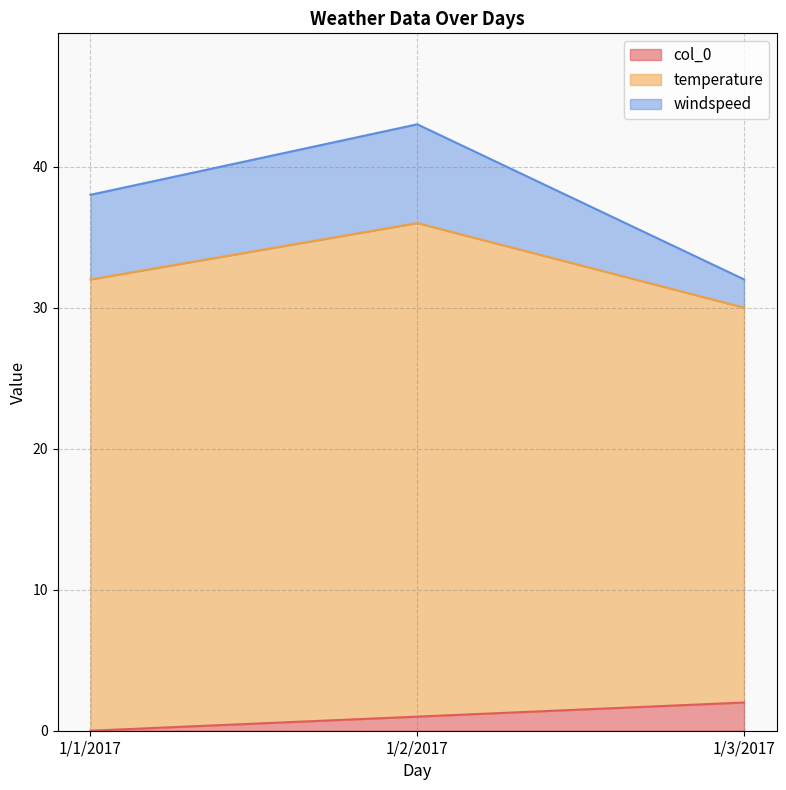

Which series has the largest total across all categories?

temperature